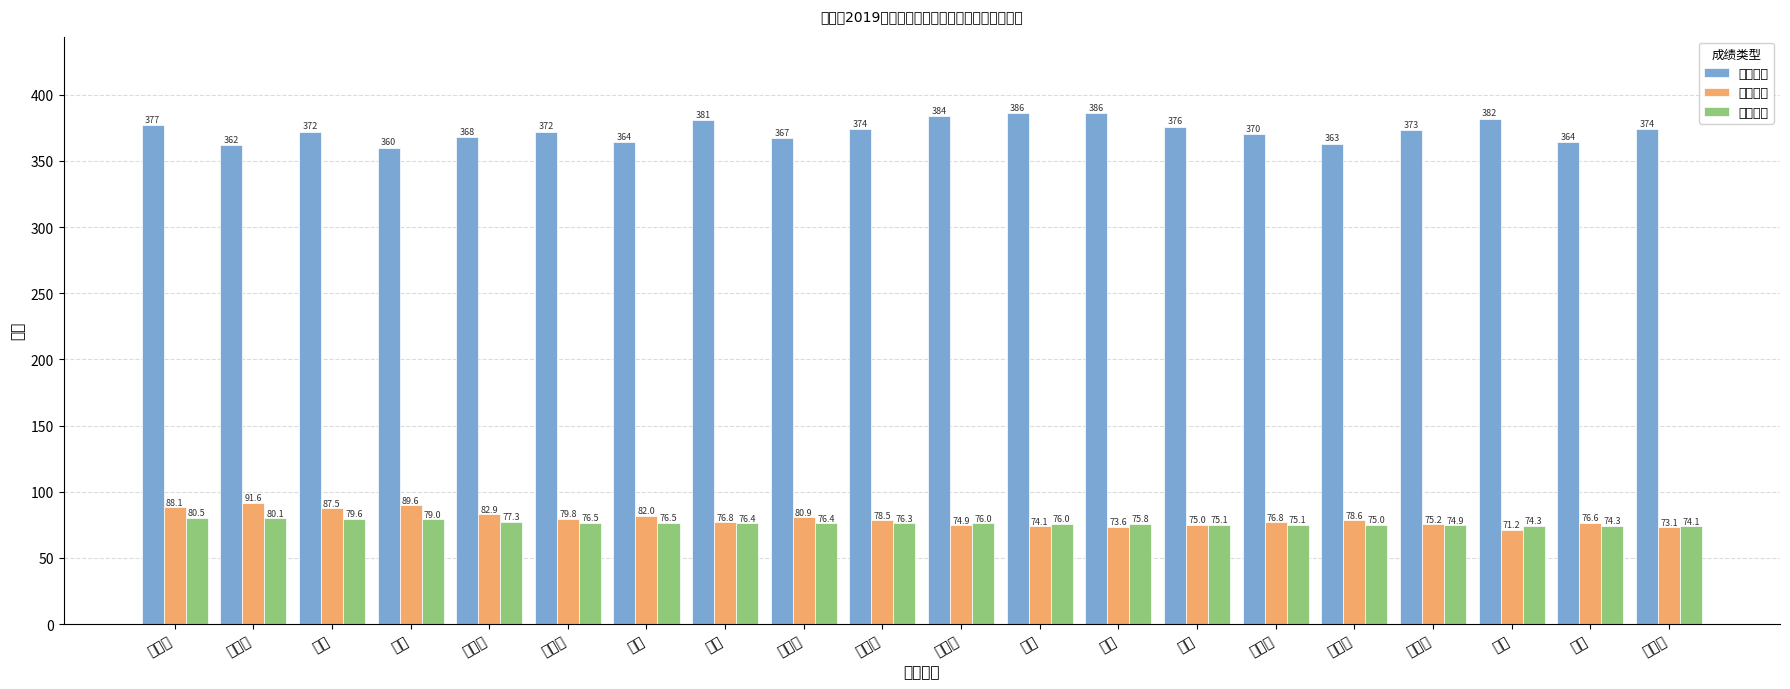

What is the approximate value of 复试成绩 at 胡晓凤?

74.9